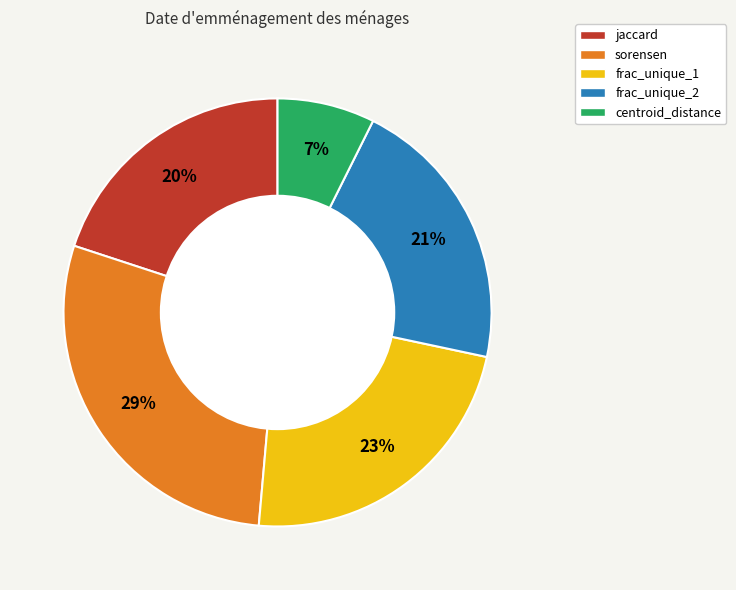

What percentage is the frac_unique_1 slice, to the nearest percent?

23%